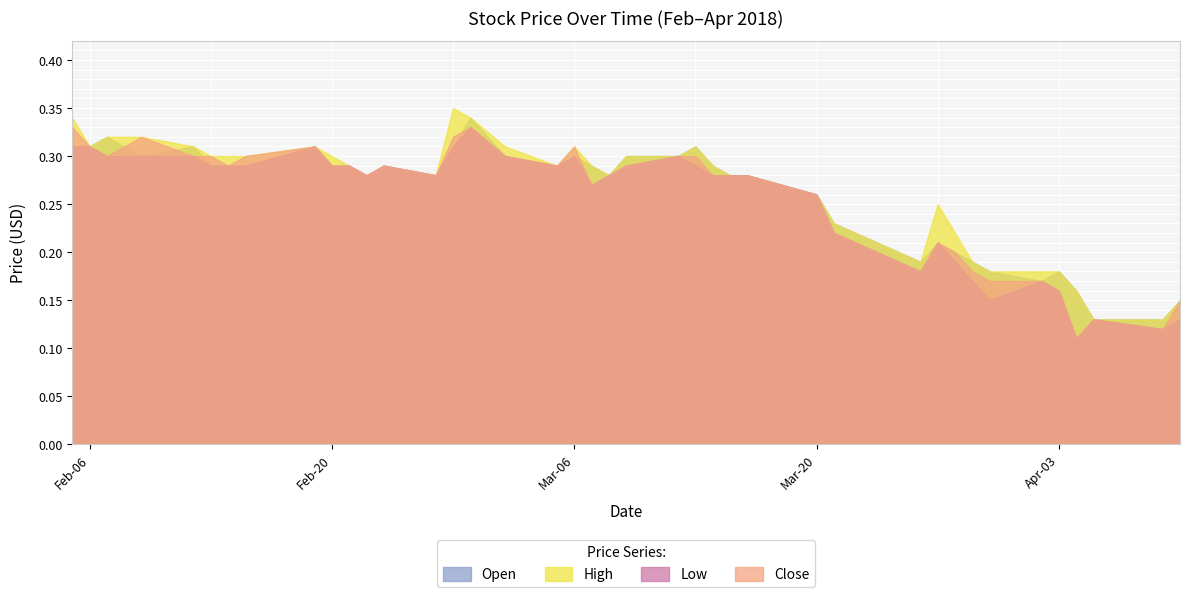

What is the value of the High point at the 7th from the left?

0.3